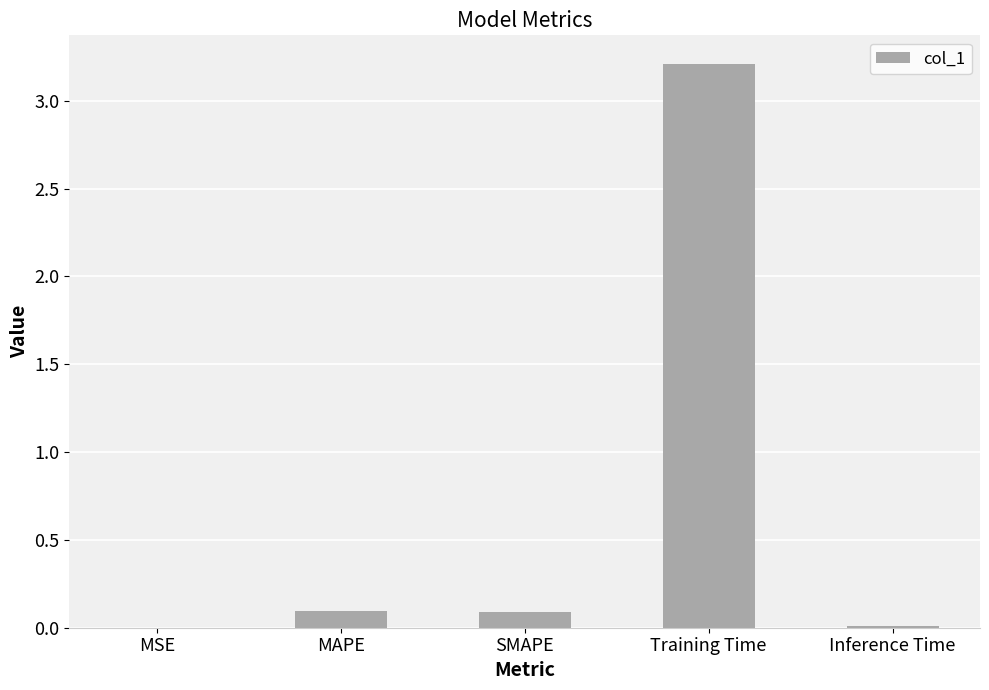

What is the sum of all values?

3.4